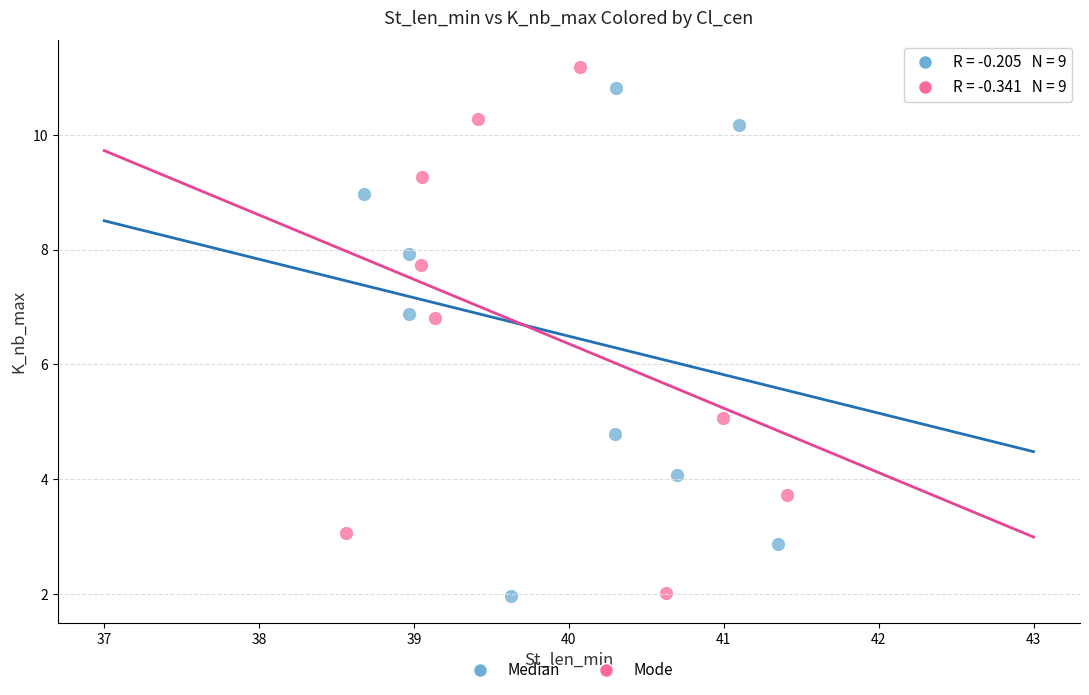

Which series has the widest spread of Y values?

Mode